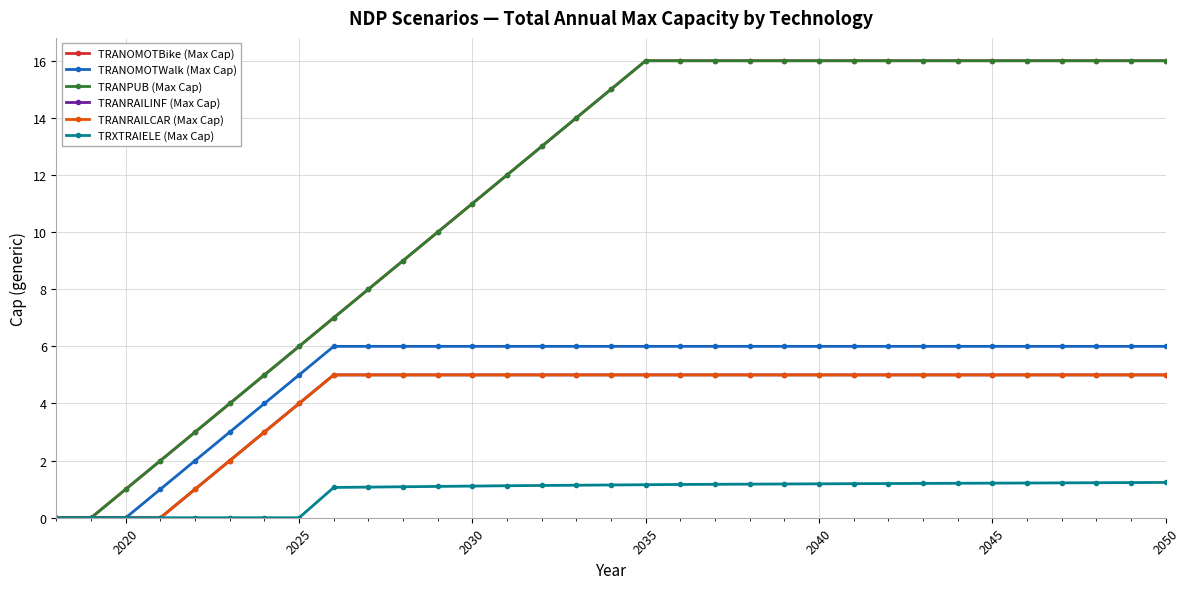

True or false: TRANOMOTBike (Max Cap) and TRANRAILCAR (Max Cap) intersect in this chart.

False